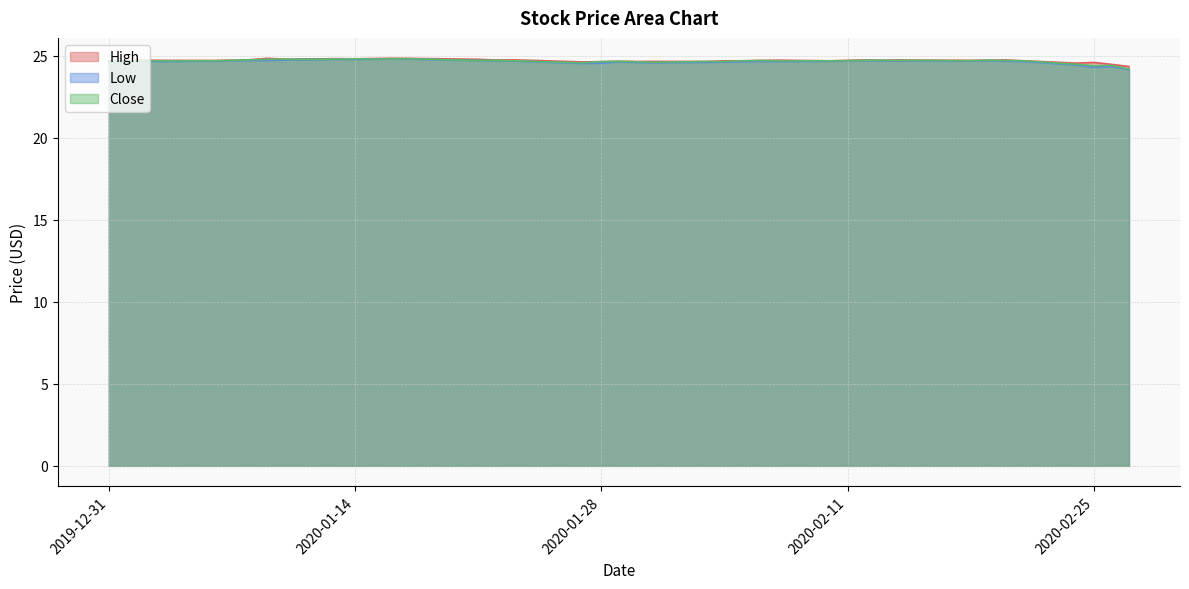

What value does the Low series have at 2020-02-06?

24.7